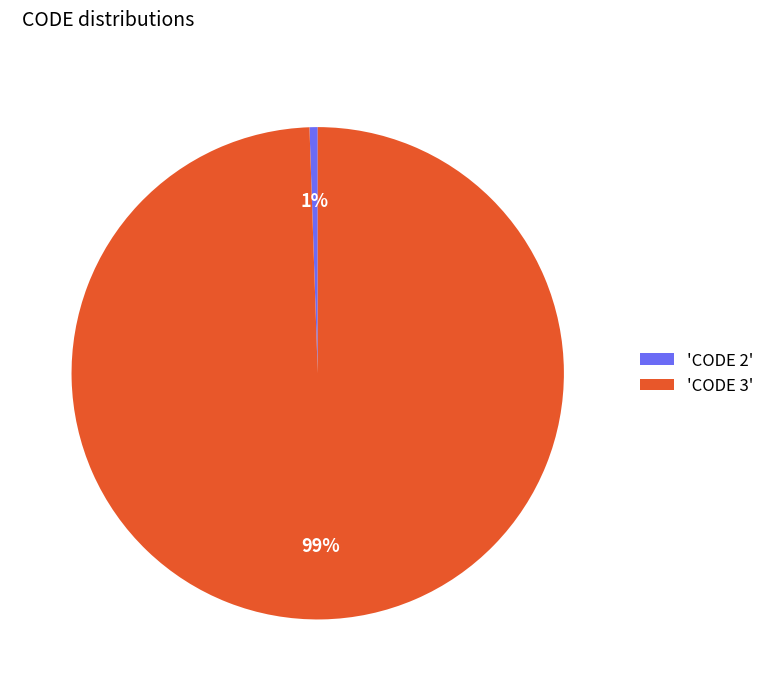

Is the sum of 'CODE 3' and 'CODE 2' greater than half?

Yes